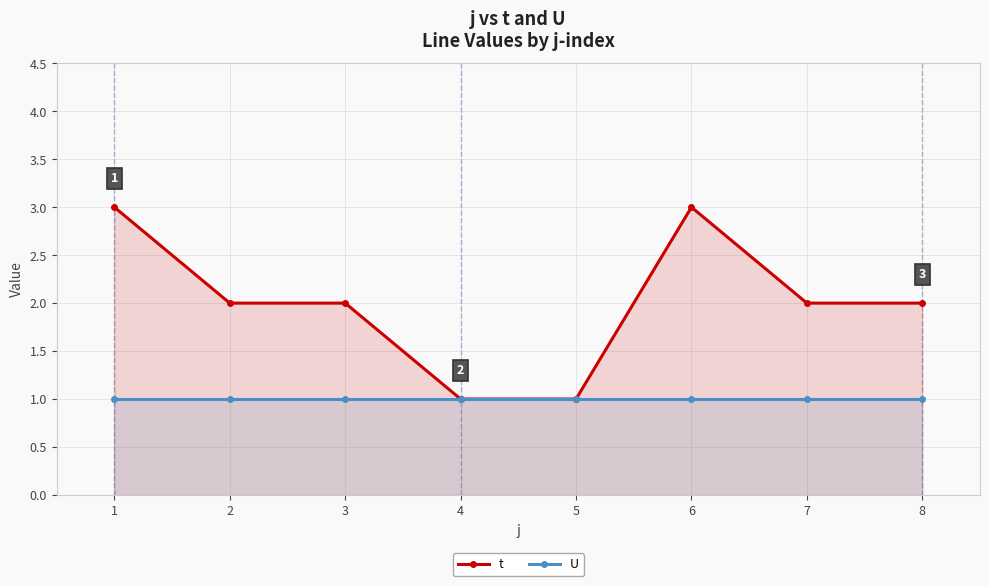

True or false: t has more than 2 interior local peaks.

False